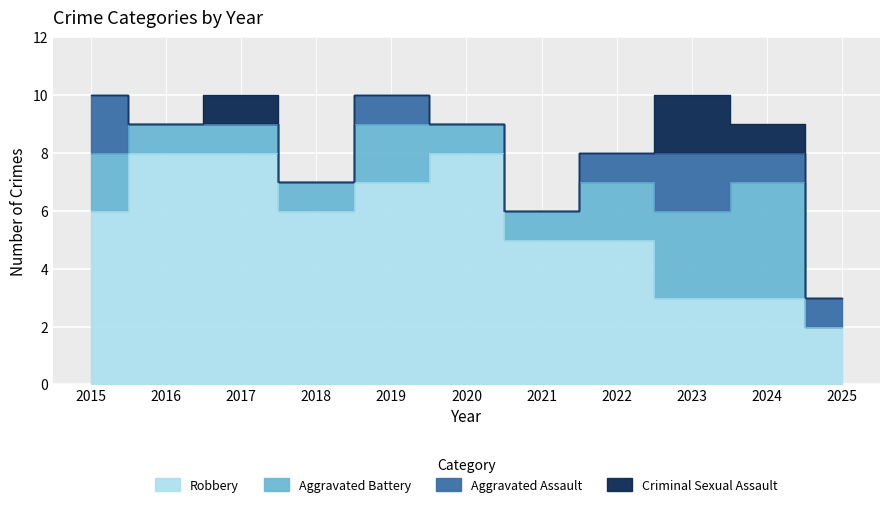

True or false: Robbery and Aggravated Assault intersect in this chart.

False